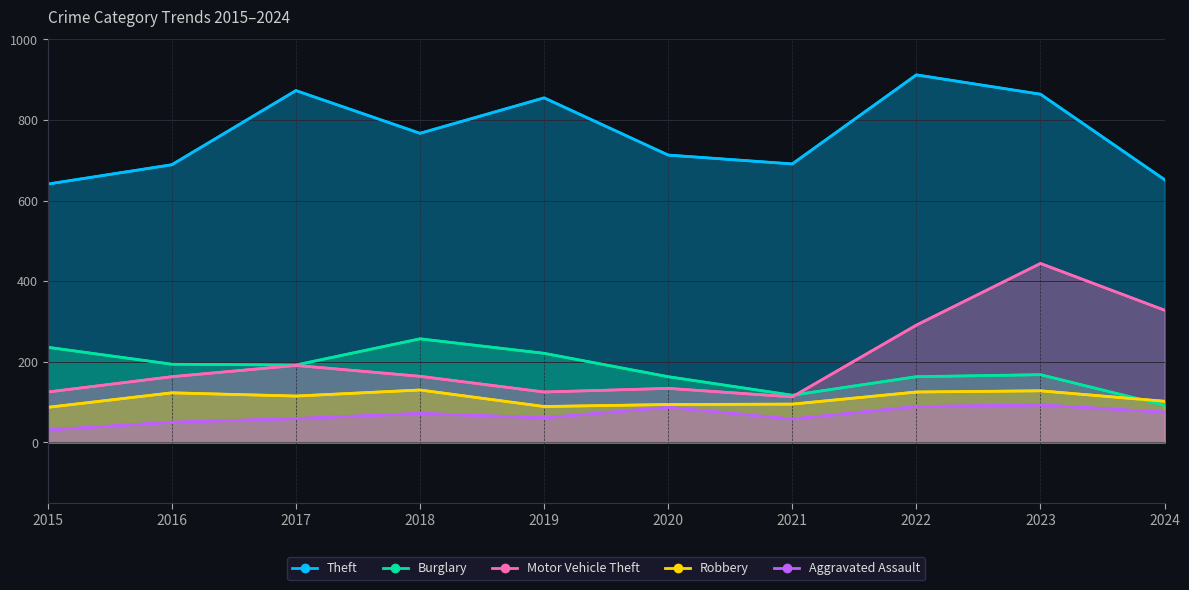

How many distinct data groups are displayed?

5